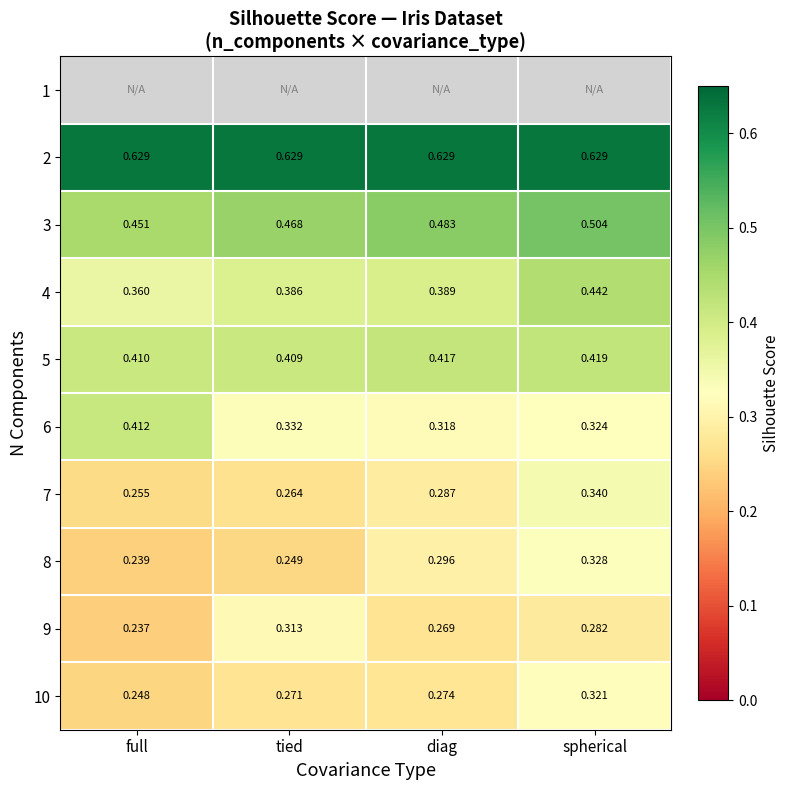

Is the value of 9 at diag greater than the value of 10 at tied?

No